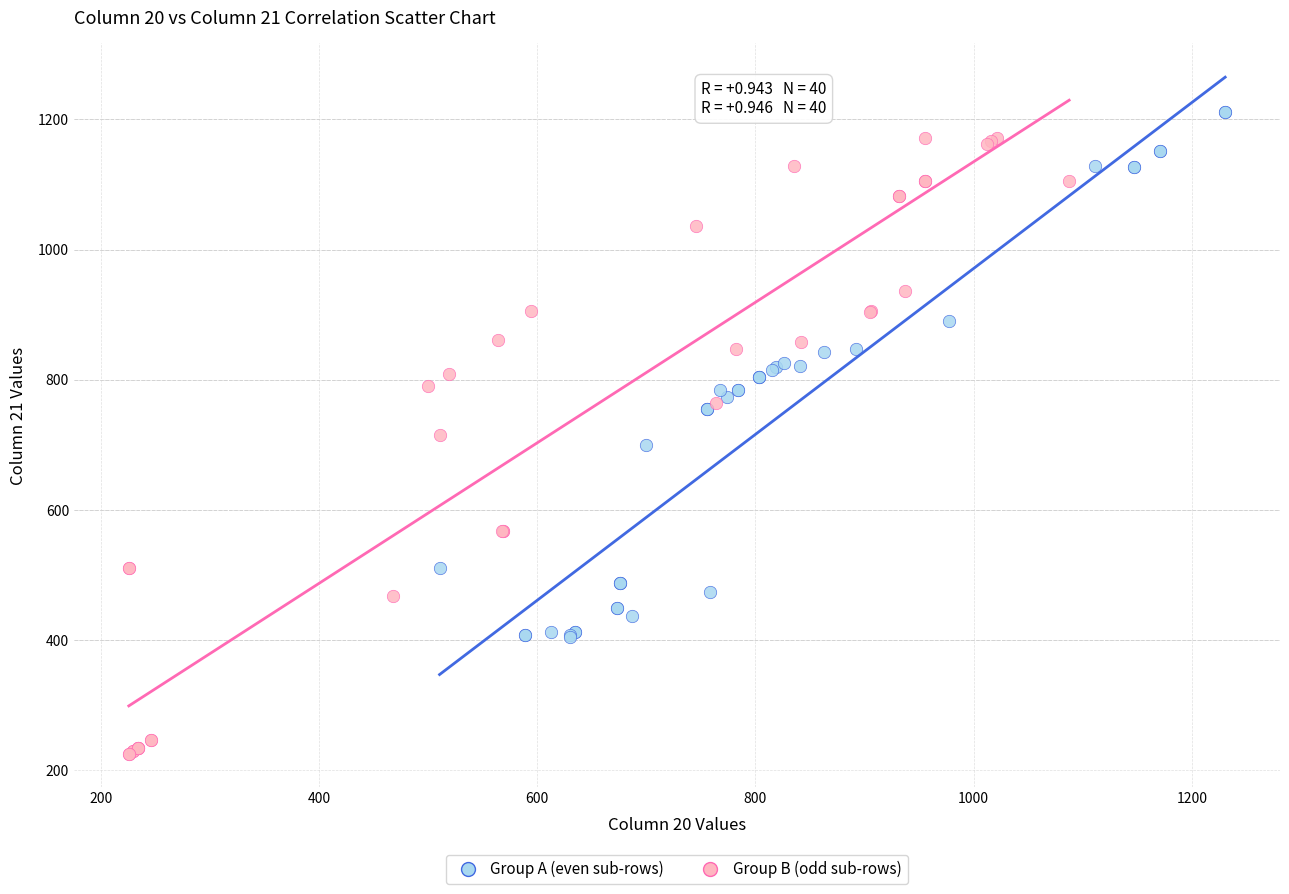

Which series contains the lowest Y value?

Group B (odd sub-rows)